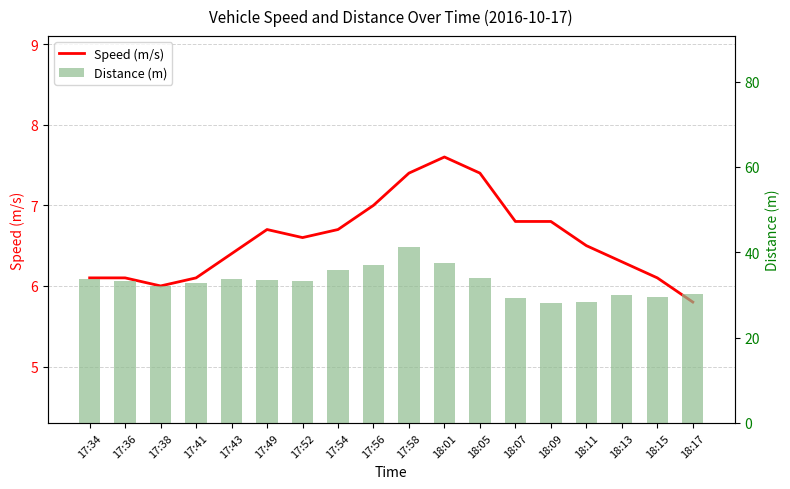

Which category has the lowest value across all series?

18:17